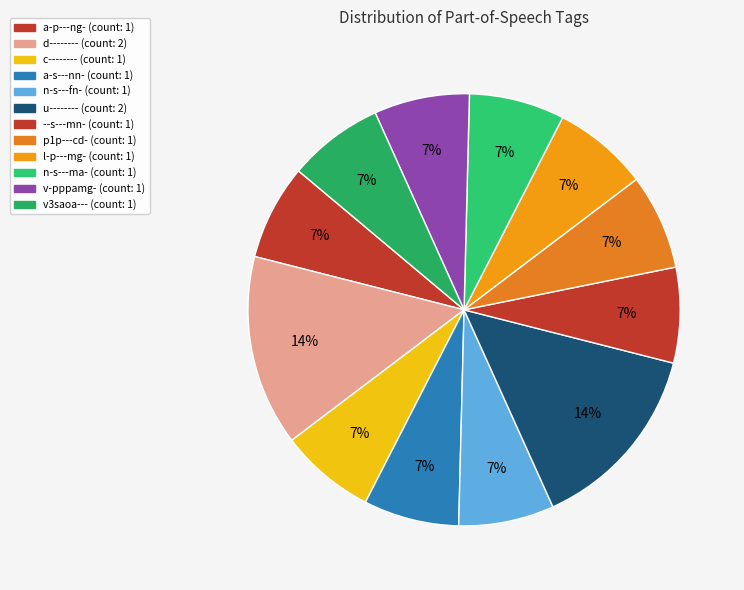

Is it true that u-------- is 29% of the pie?

False